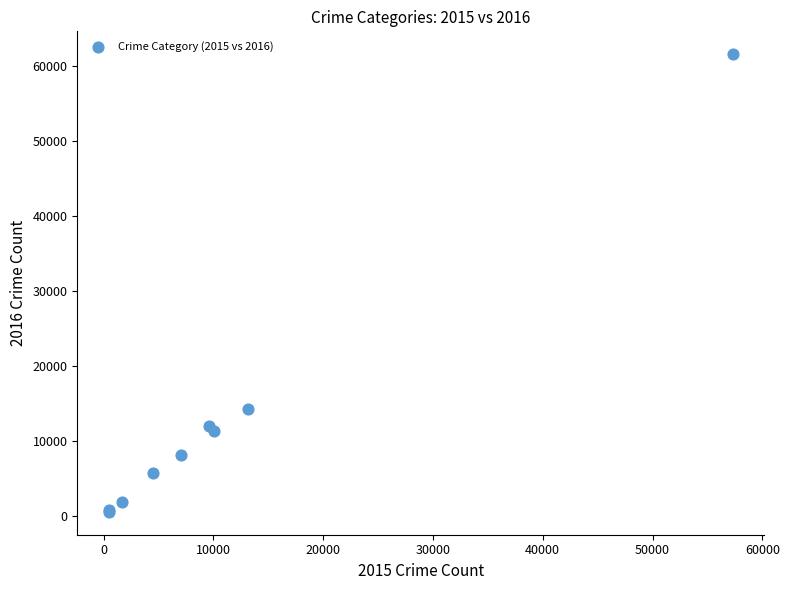

What Y value in the scatter plot is closest to 31069?

14289